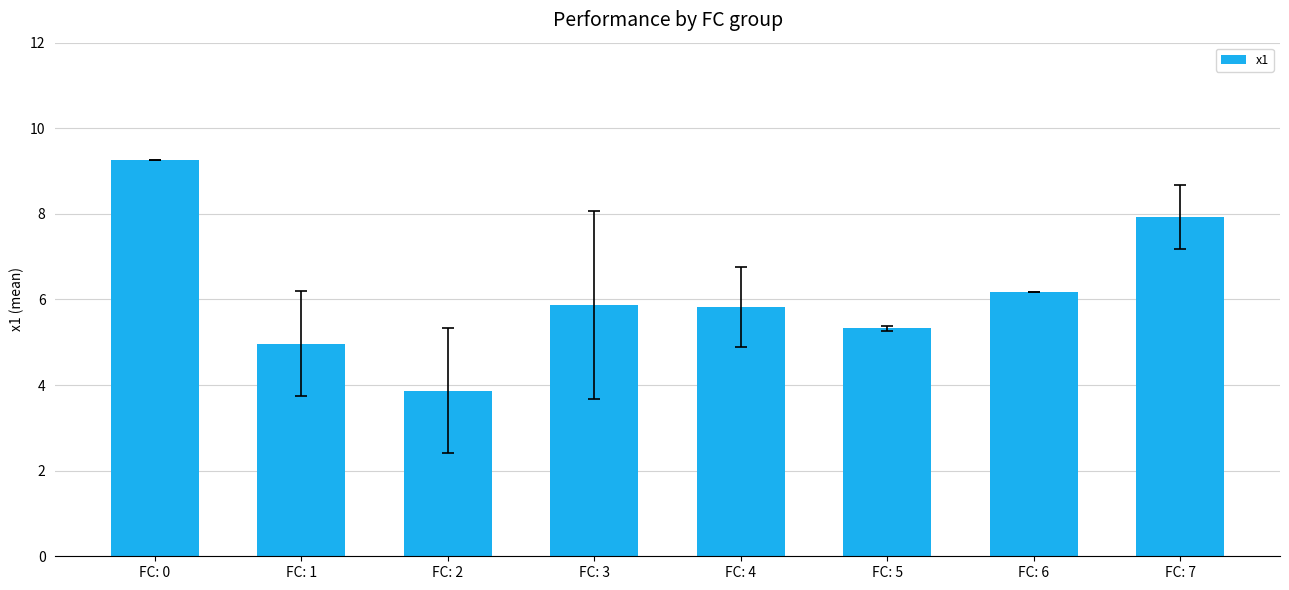

Does the chart contain stacked bars?

No